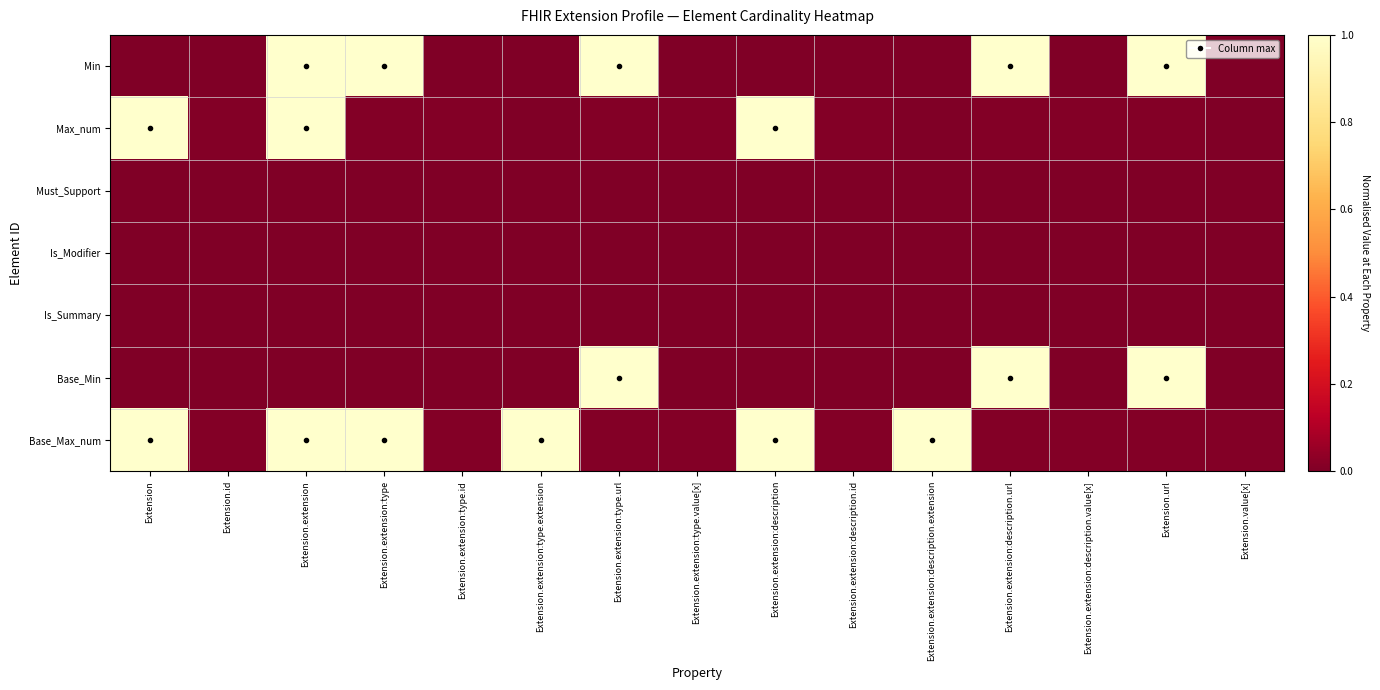

At which category is the sum across all series the highest?

Extension.extension